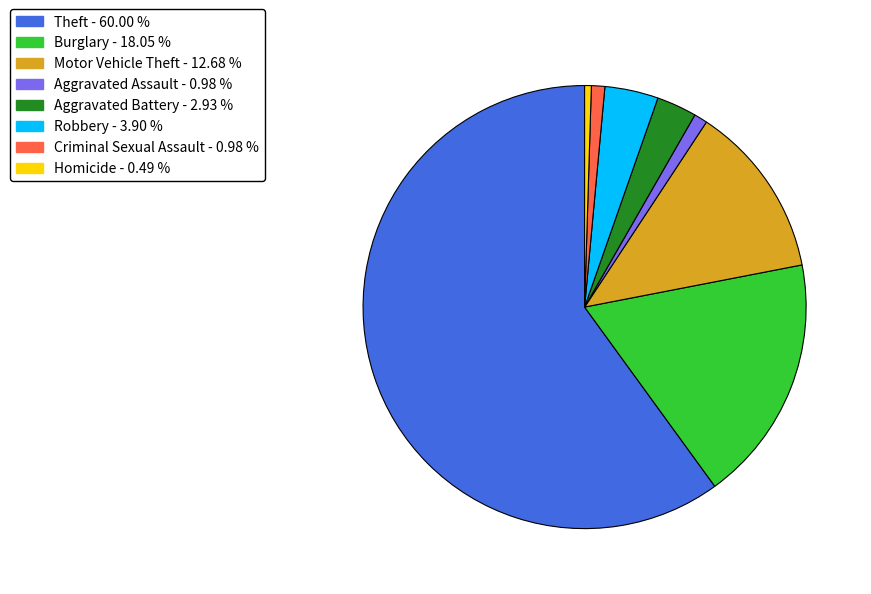

Is there a majority slice in this chart?

Yes